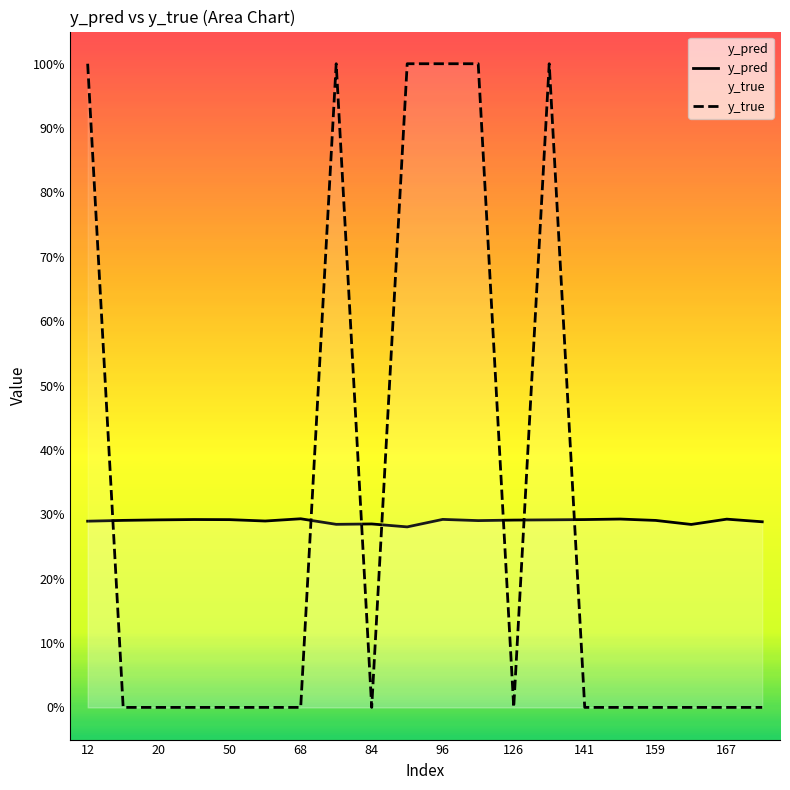

The value of y_pred at 159 is 0.1. True or false?

False